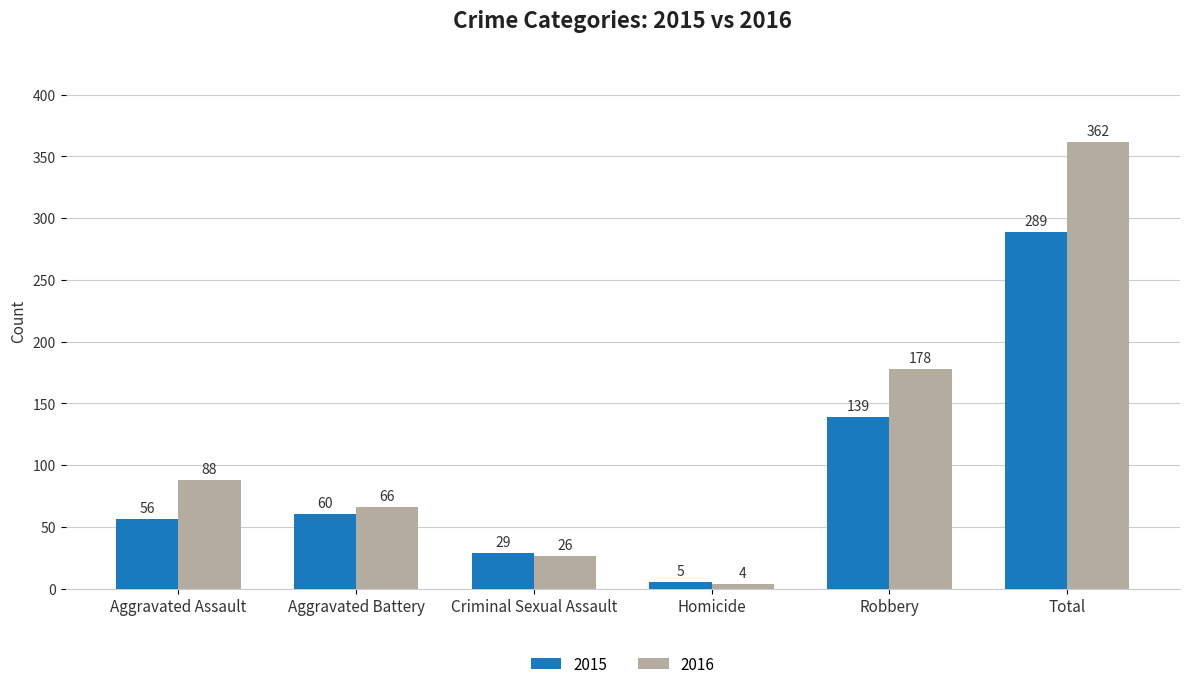

What is the label of the 1st bar from the right?

Total